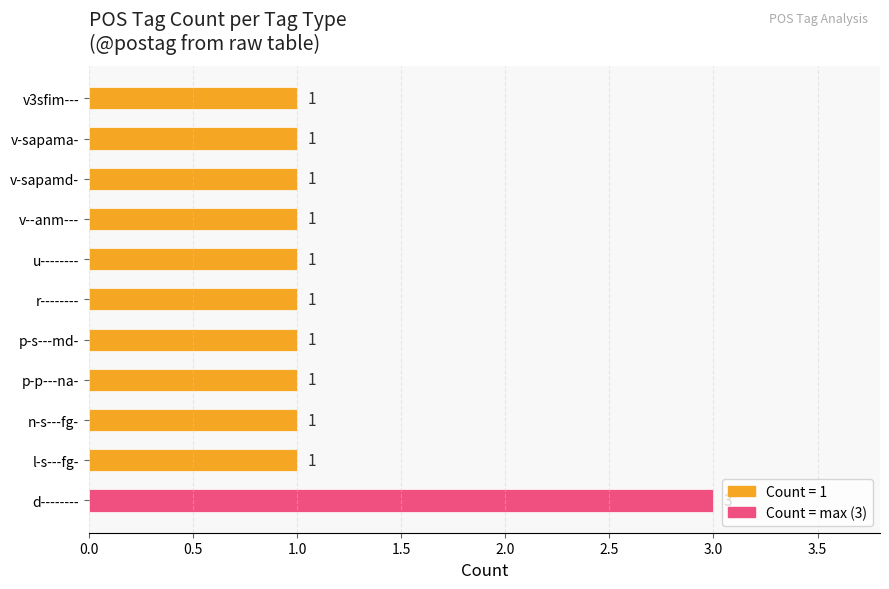

Reading bottom to top, transcribe all the data shown in this chart.

d--------=3	l-s---fg-=1	n-s---fg-=1	p-p---na-=1	p-s---md-=1	r--------=1	u--------=1	v--anm---=1	v-sapamd-=1	v-sapama-=1	v3sfim---=1